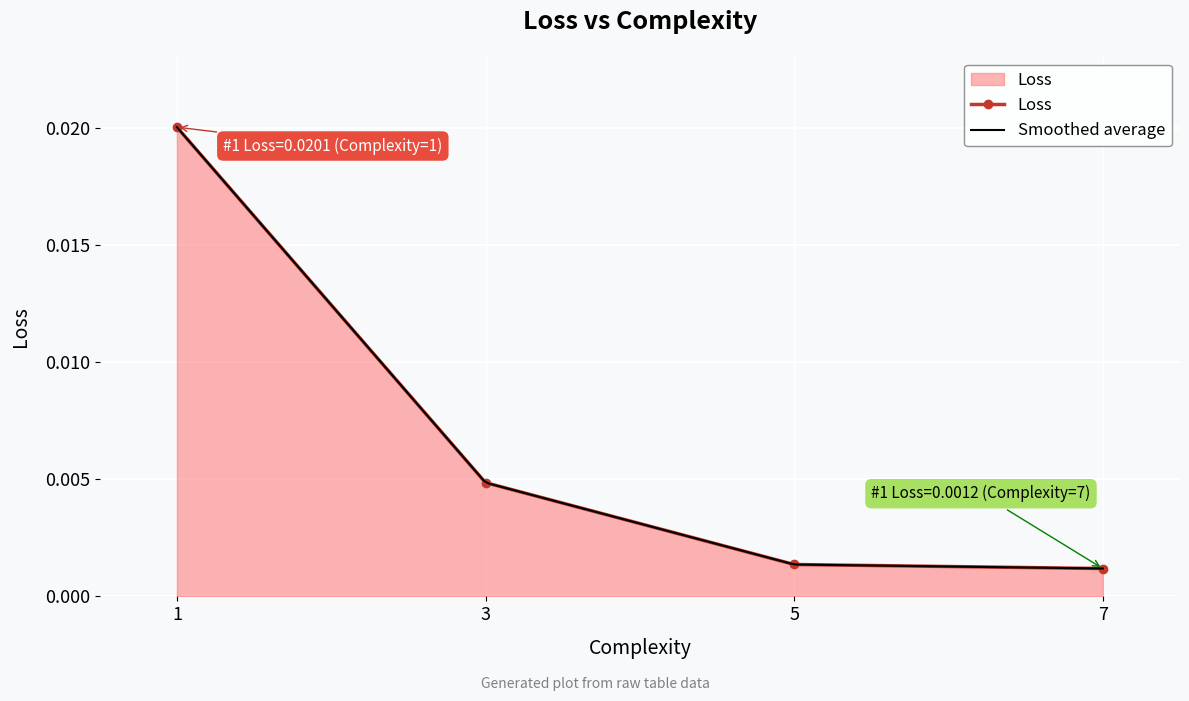

Is it true that the value at 3 is 0.0?

False